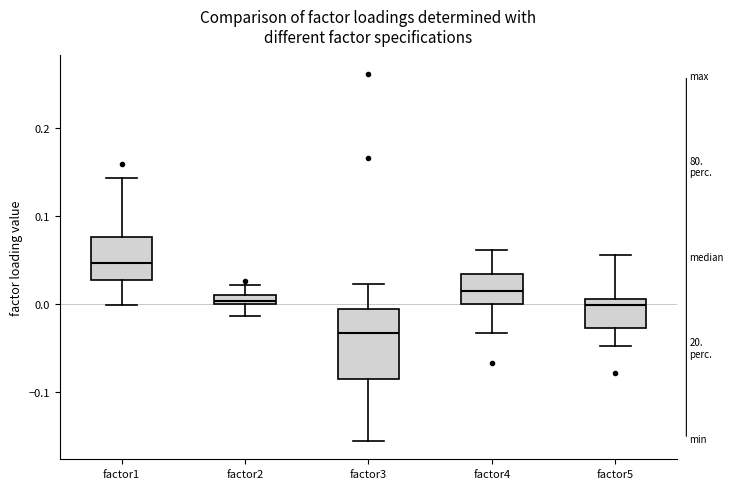

Which box has the lowest median line?

factor3